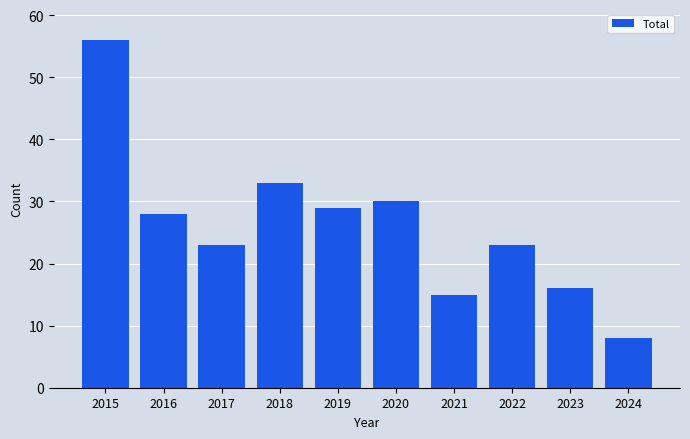

Is it true that the value at 2022 is 23?

True